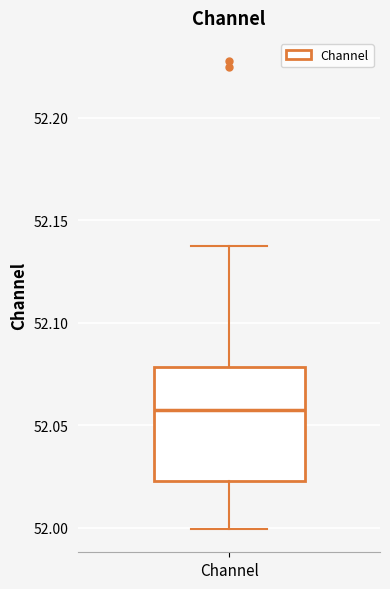

Read this box plot against the y-axis: the position of the median line, the range covered by the box, and the ends of both whiskers. The values are not printed on the chart, so give them approximately, as read against the axis.

median 52.060, box 52.025 to 52.080, whiskers 52.000 to 52.140